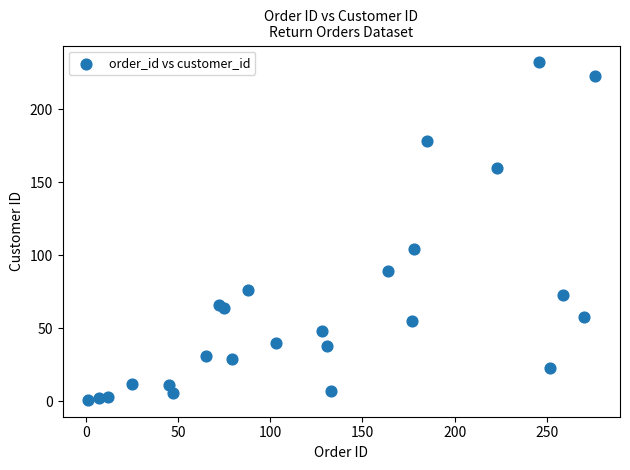

What Y value in the scatter plot is closest to 116?

104